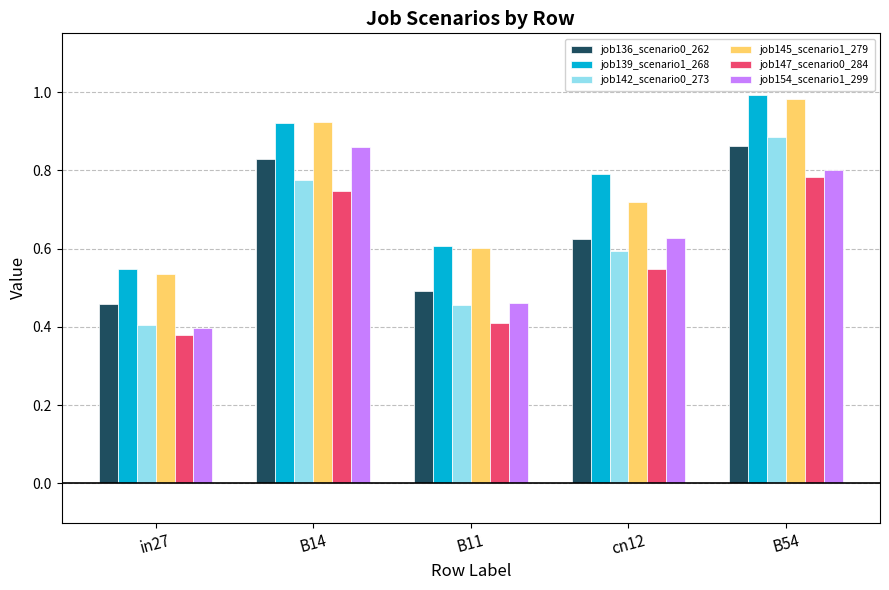

Which series changed the most between cn12 and B54?

job142_scenario0_273